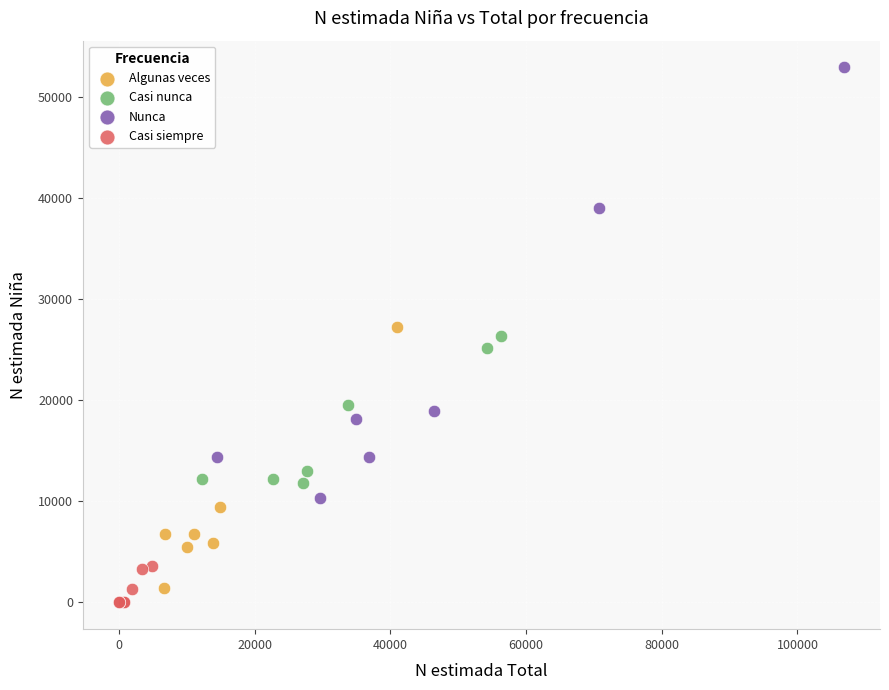

Which series has the largest Y range (max minus min)?

Nunca